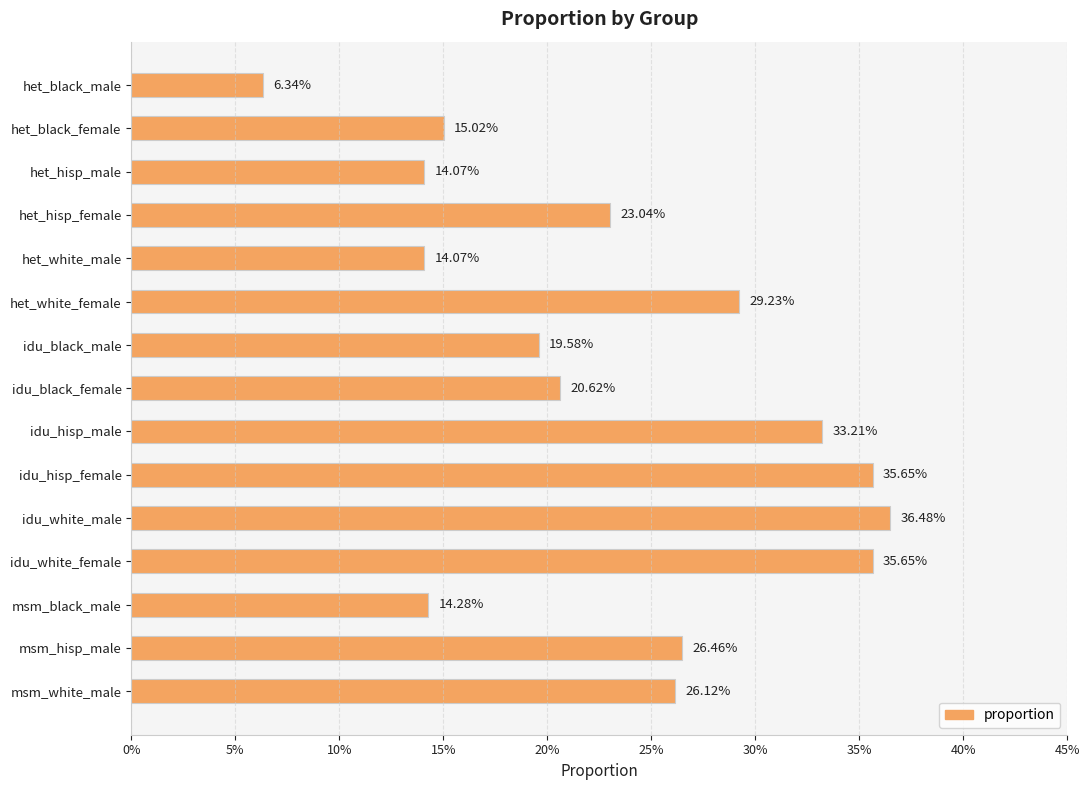

Does the chart contain any negative values?

No